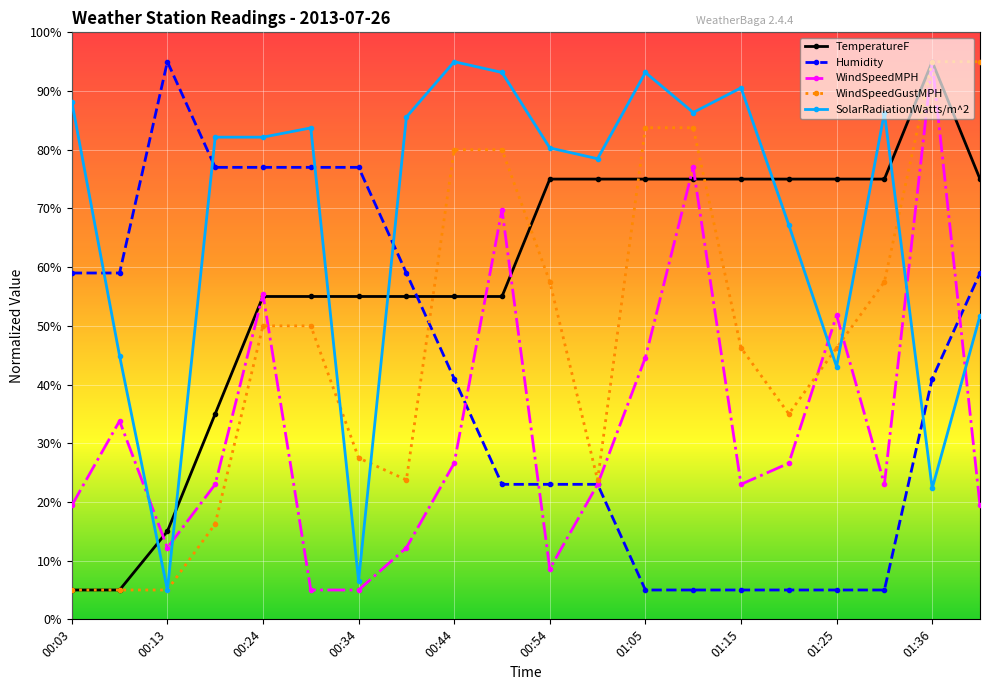

True or false: WindSpeedMPH has more than 1 interior local peaks.

True